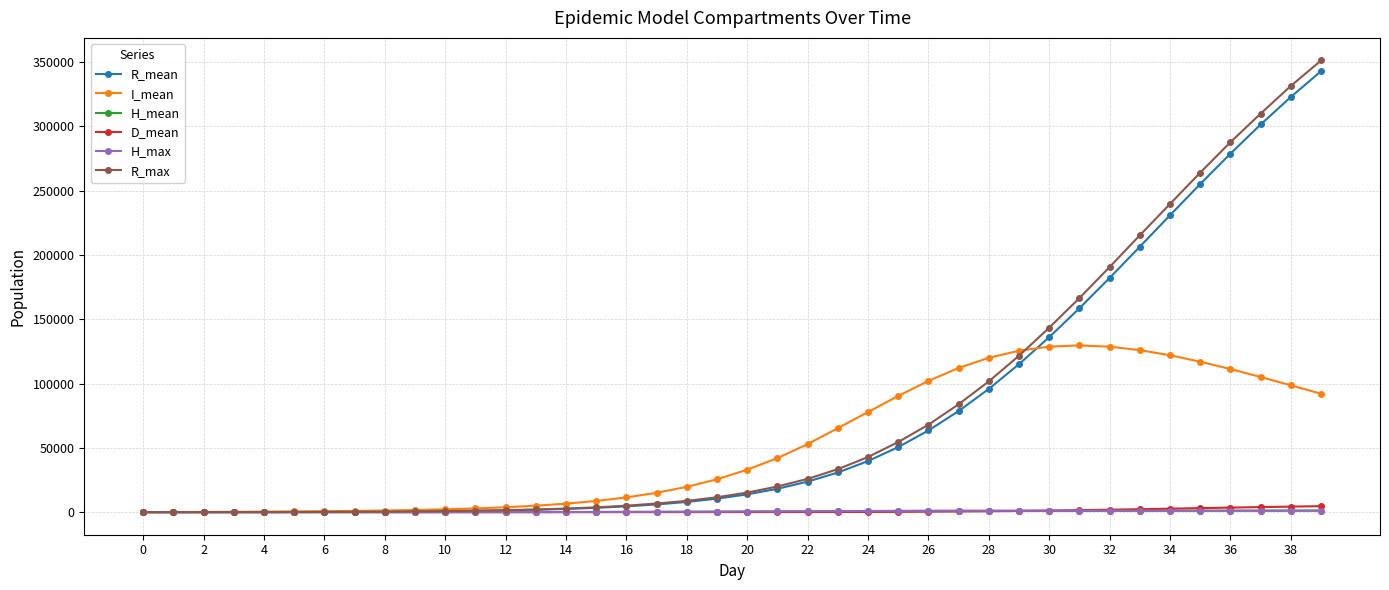

Which series has the widest spread of values?

R_max